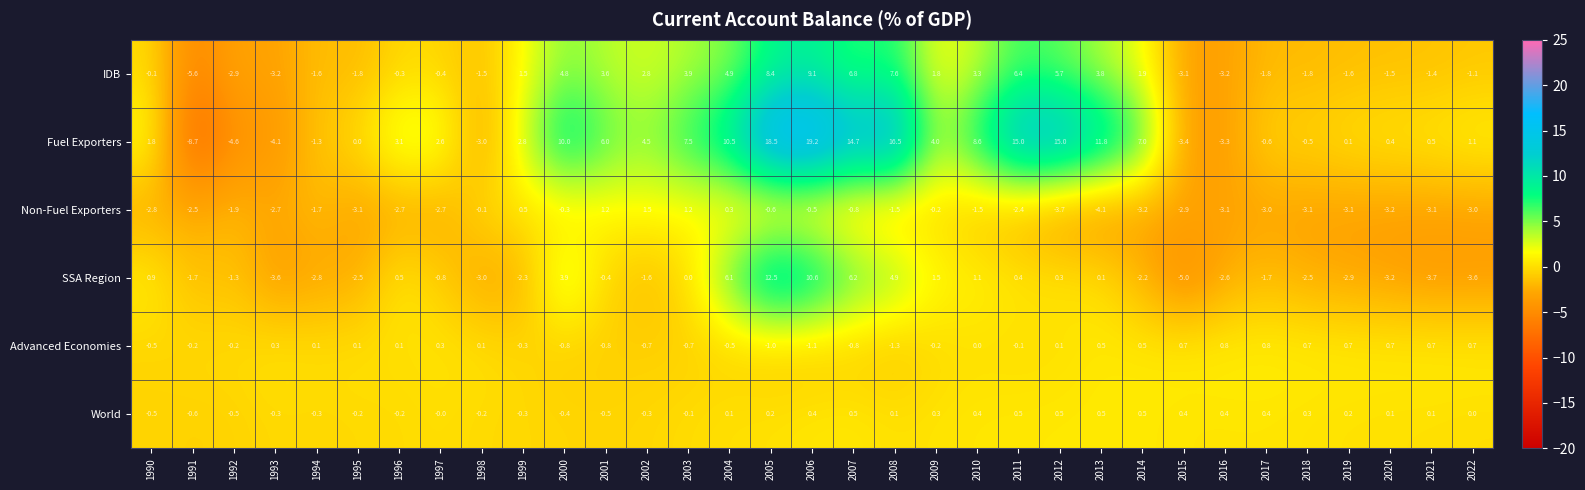

Where does the Advanced Economies series first go above 0?

1993